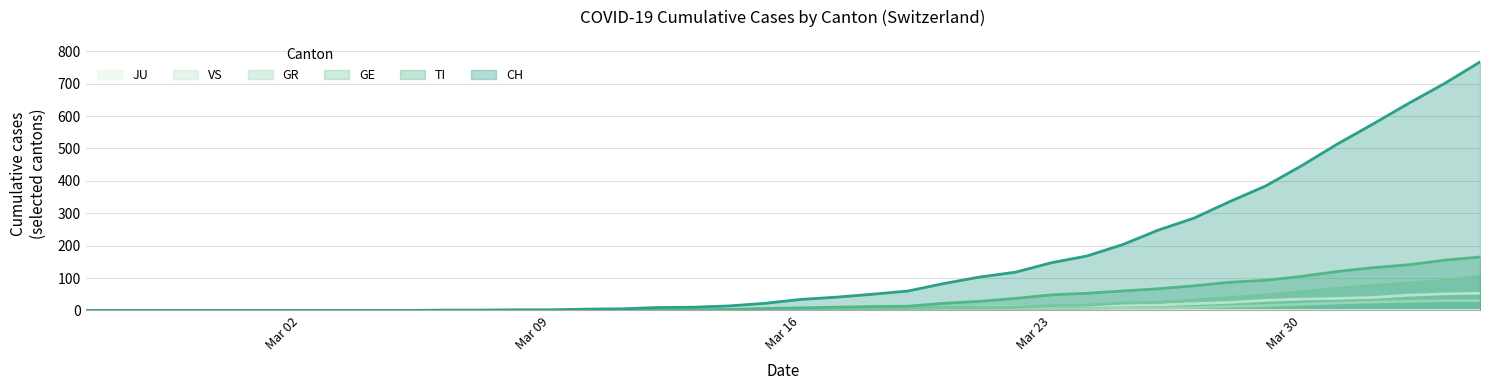

Which series has the largest range (max minus min)?

CH